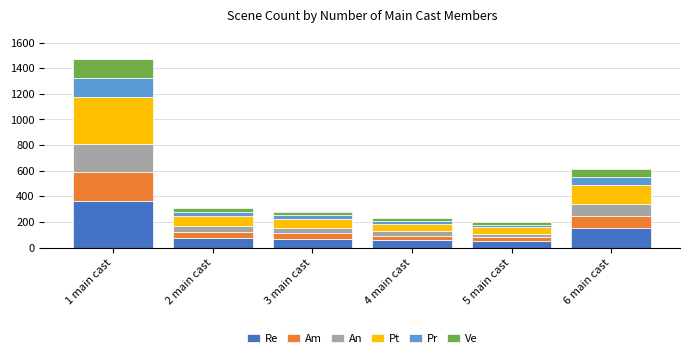

What is the difference between the maximum and minimum values in the Re series?

317